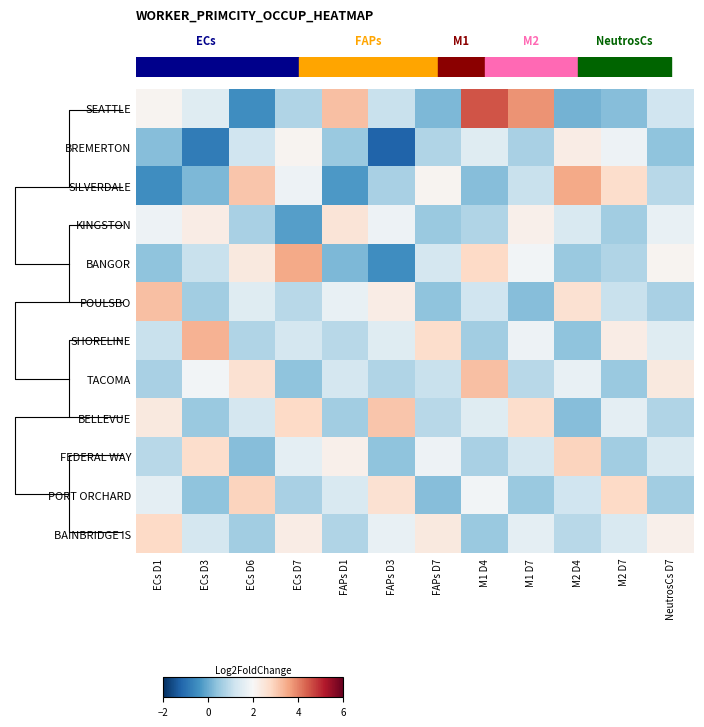

What is the difference between the maximum and minimum values in the TACOMA series?

2.8